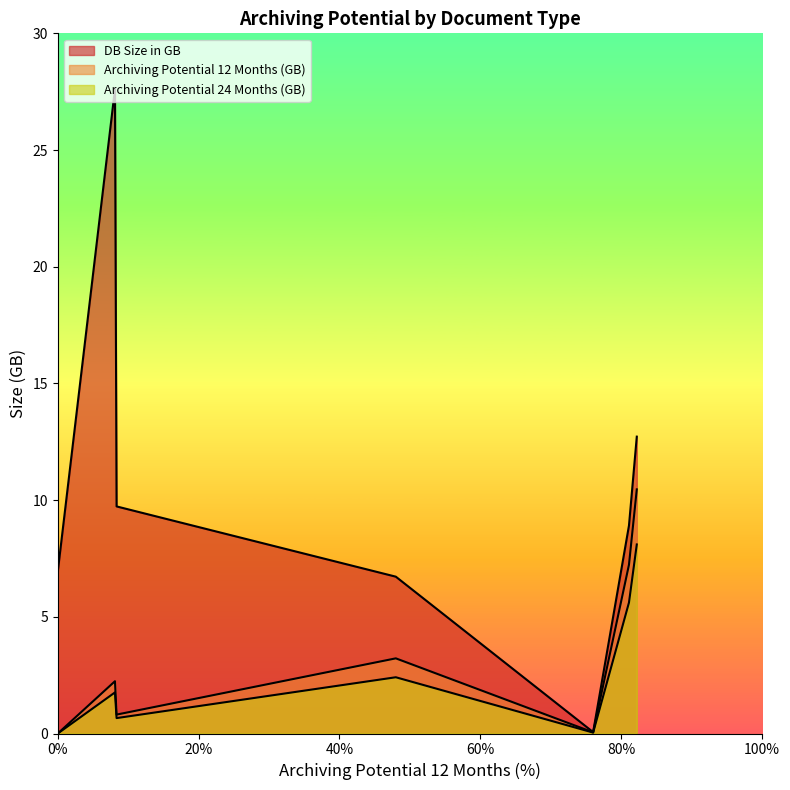

What is the difference between the highest and lowest values at 82.22?

4.6